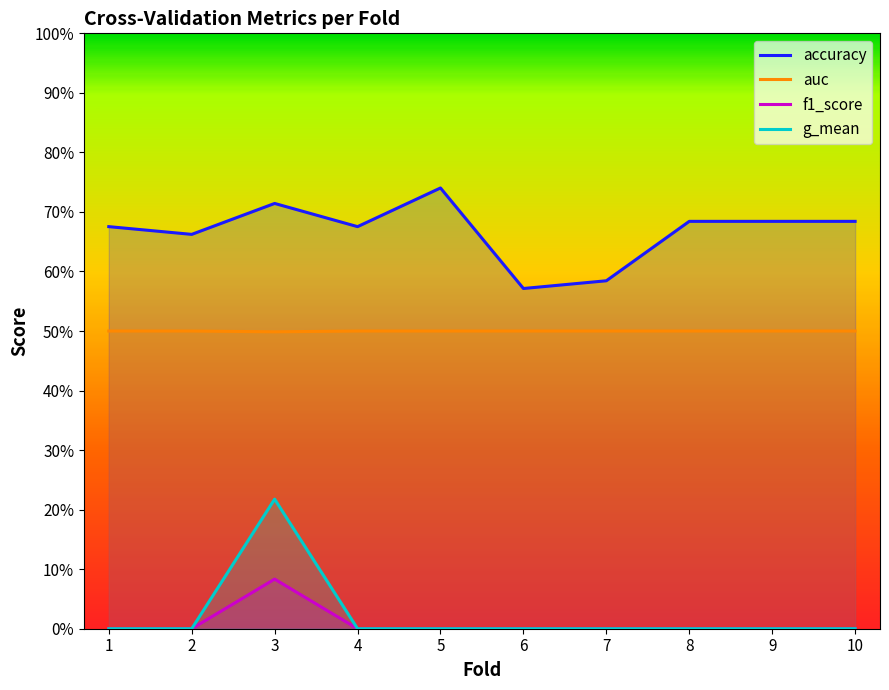

In f1_score, how many points are higher than both neighbors (excluding endpoints)?

1